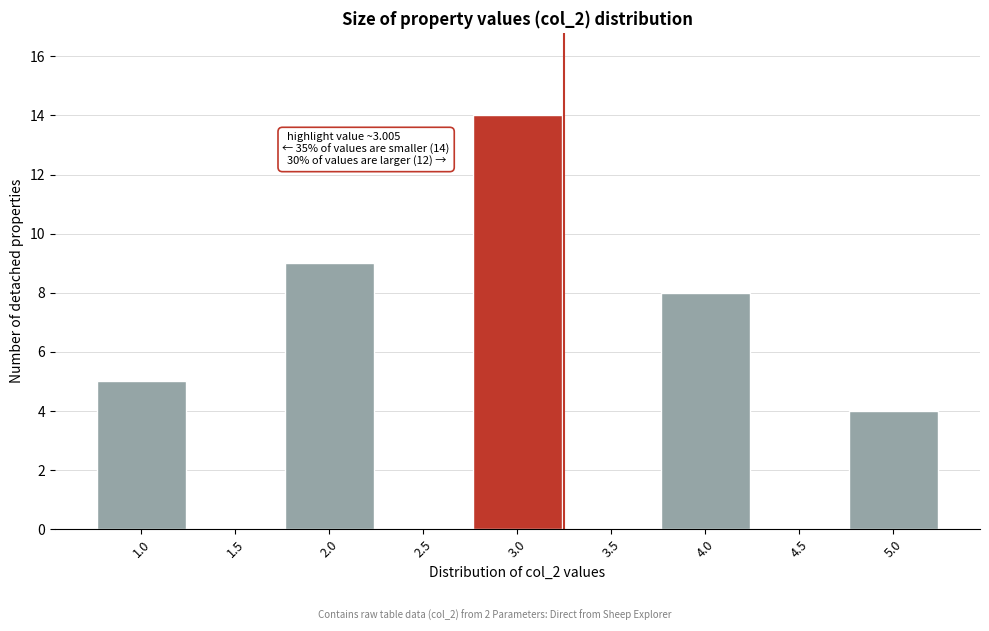

Reading left to right, what are all the values shown in this chart?

1.0=5	1.5=0	2.0=9	2.5=0	3.0=14	3.5=0	4.0=8	4.5=0	5.0=4